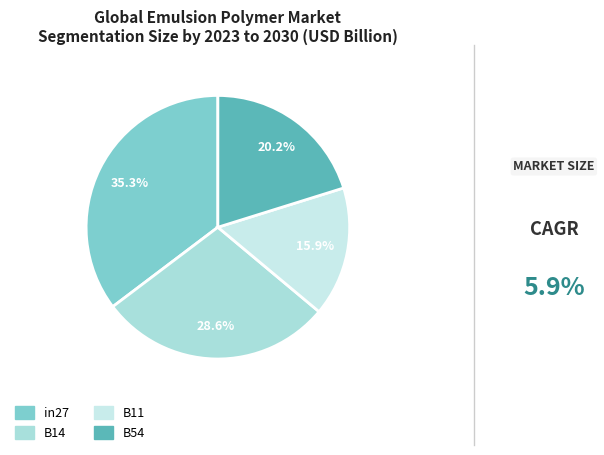

Count the number of slices in the pie.

4